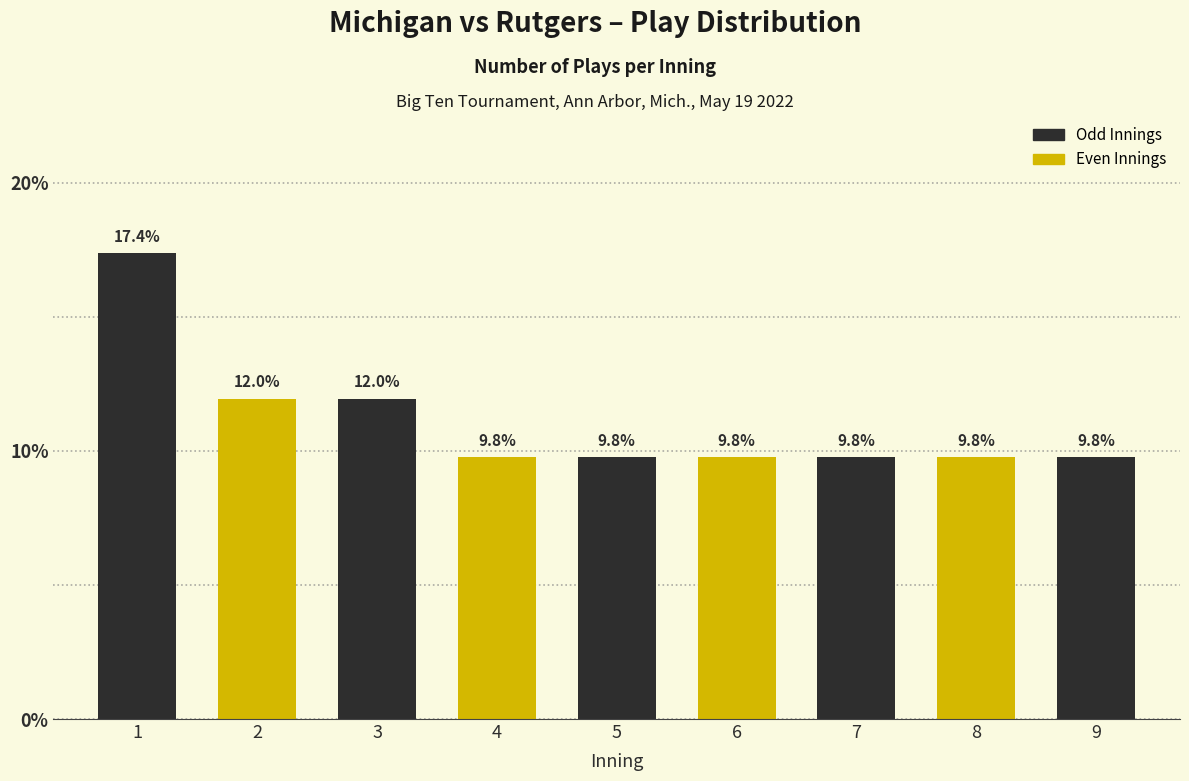

Reading right to left, transcribe all the data shown in this chart.

9.8	9.8	9.8	9.8	9.8	9.8	12.0	12.0	17.4